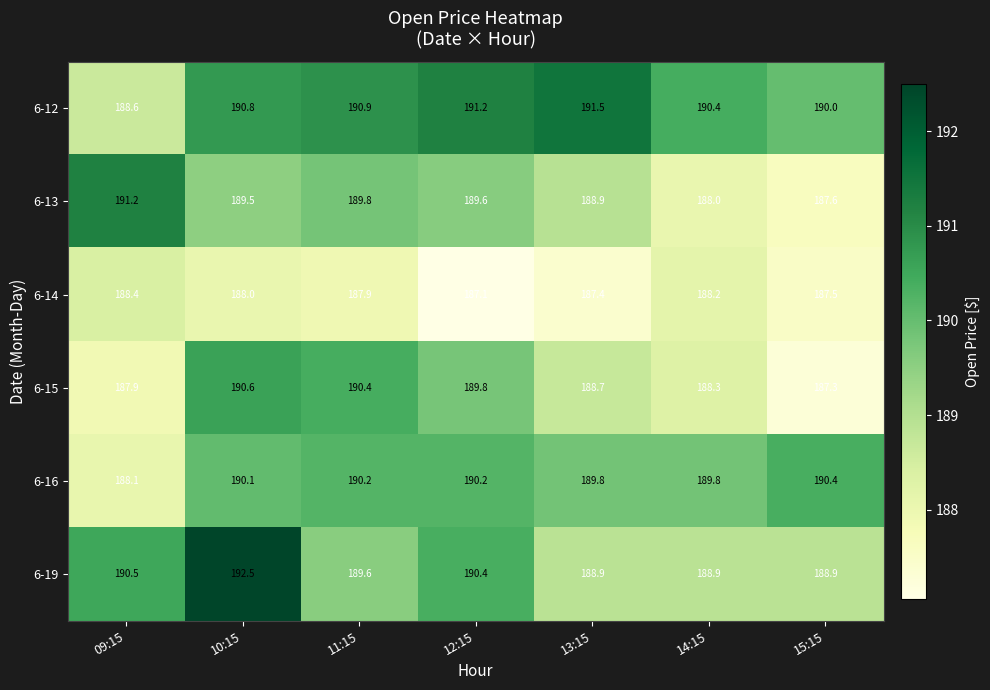

The 6-15 series shows 188.7 at 13:15. True or false?

True